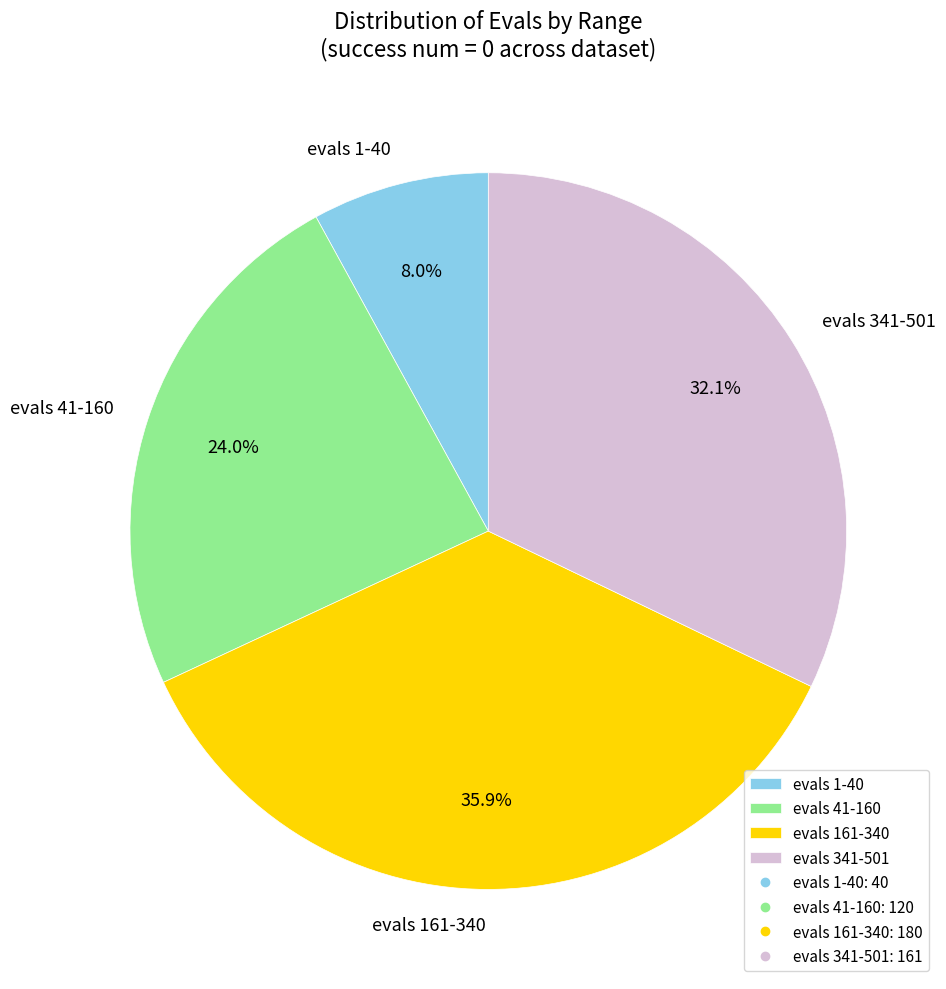

Rank the categories by value from lowest to highest.

evals 1-40, evals 41-160, evals 341-501, evals 161-340